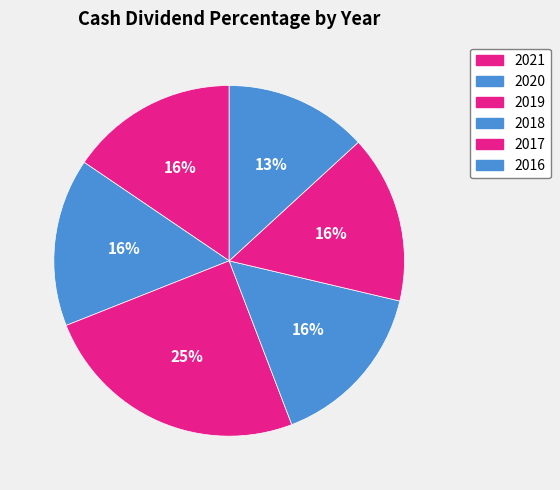

Which category has the biggest portion of the pie?

2019